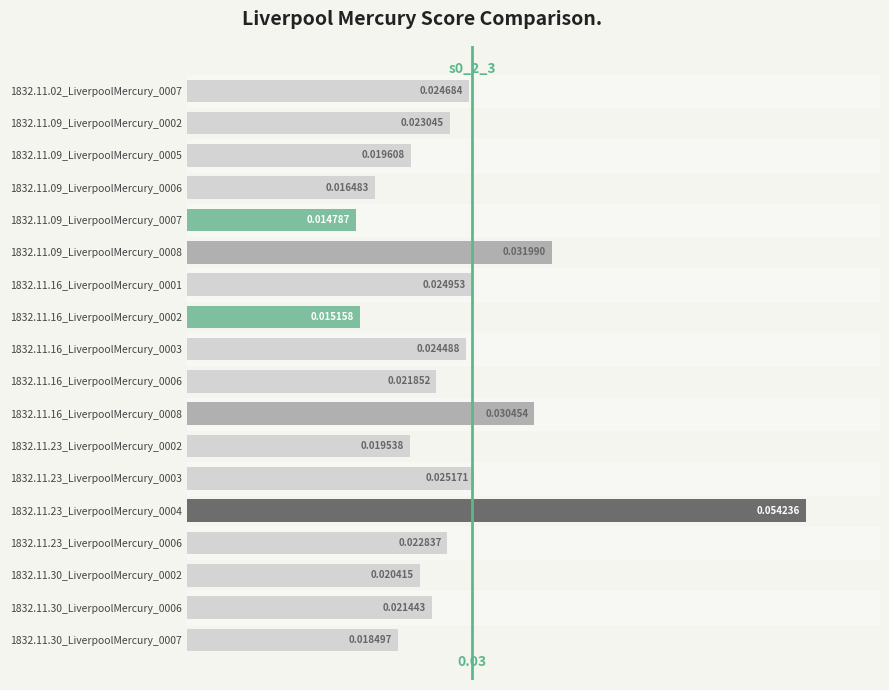

What is the sum of all values?

0.4